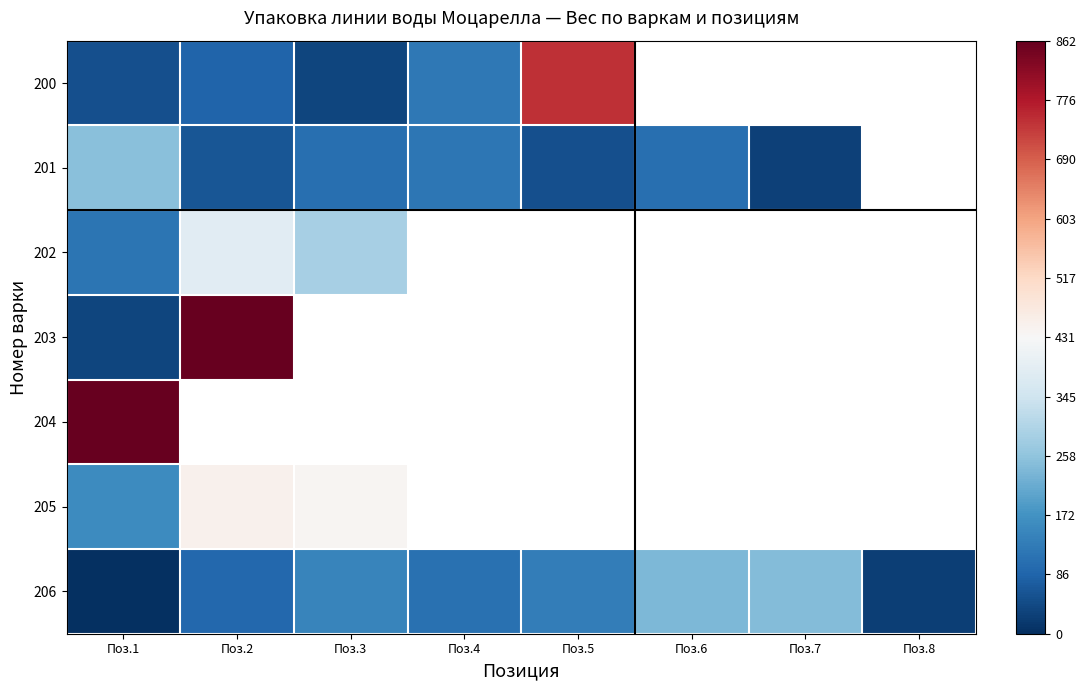

What is the maximum value for 201?

250.0